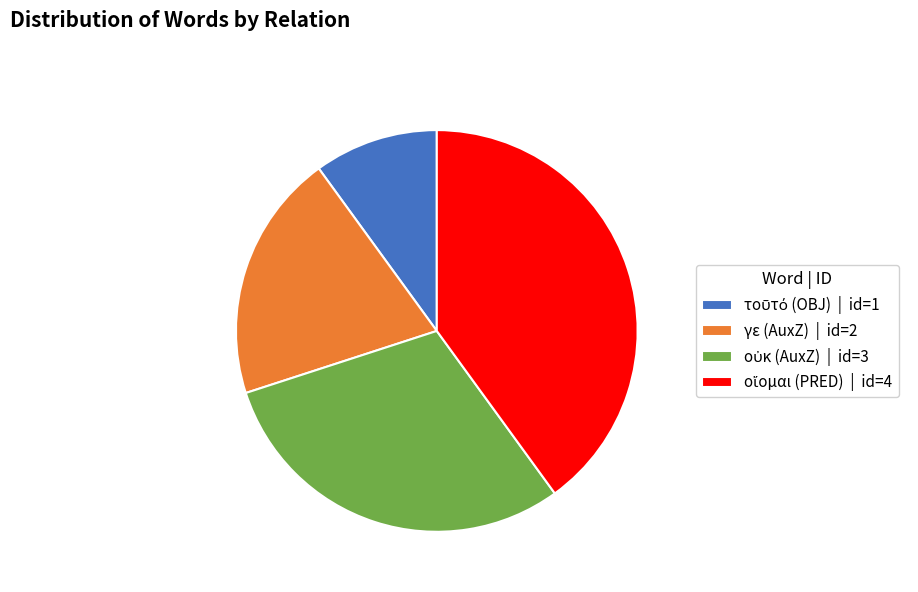

Does γε (AuxZ) | id=2 represent more than half of the total?

No